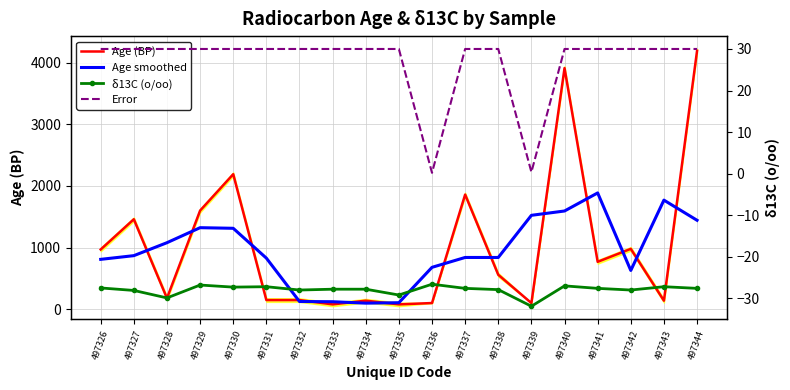

What are all the series names shown in the legend?

Age (BP), Age smoothed, δ13C (o/oo), Error